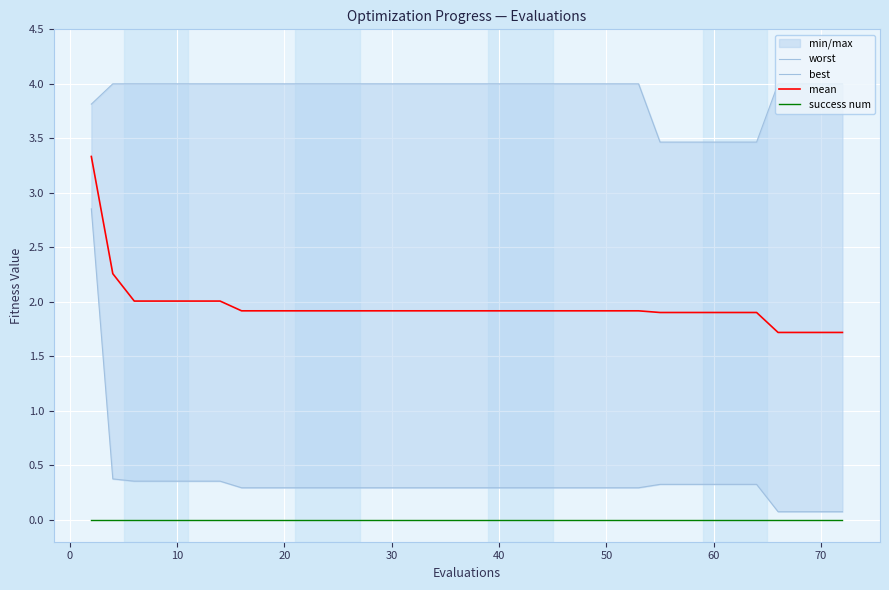

What is the minimum value for mean?

1.7